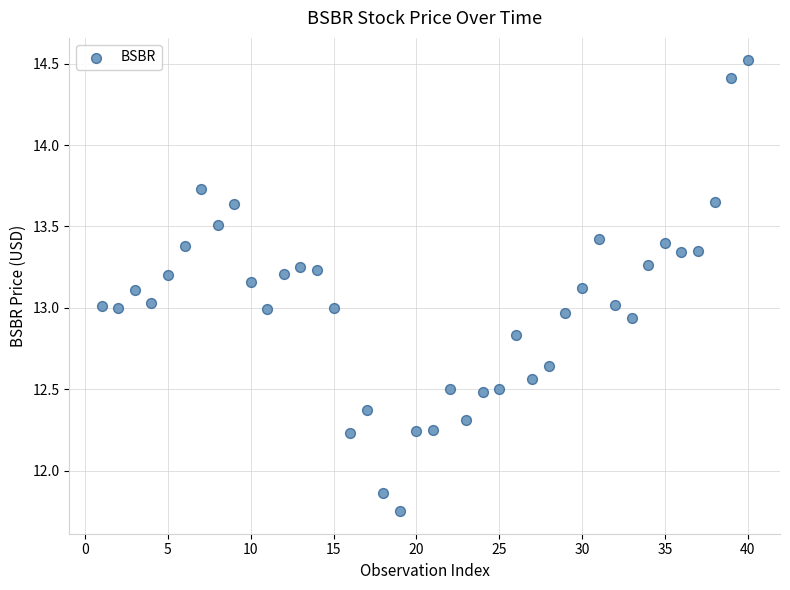

What is the range of Y values (max minus min)?

2.8